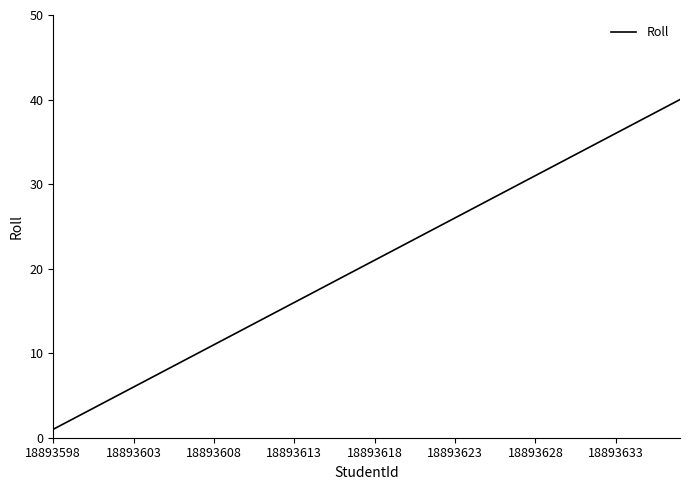

What is the maximum value shown in the chart?

40